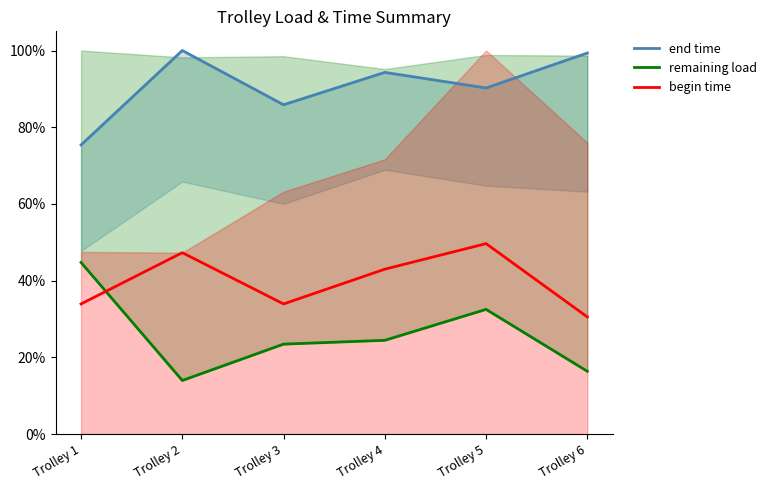

At which label is begin time closest to 0?

Trolley 6